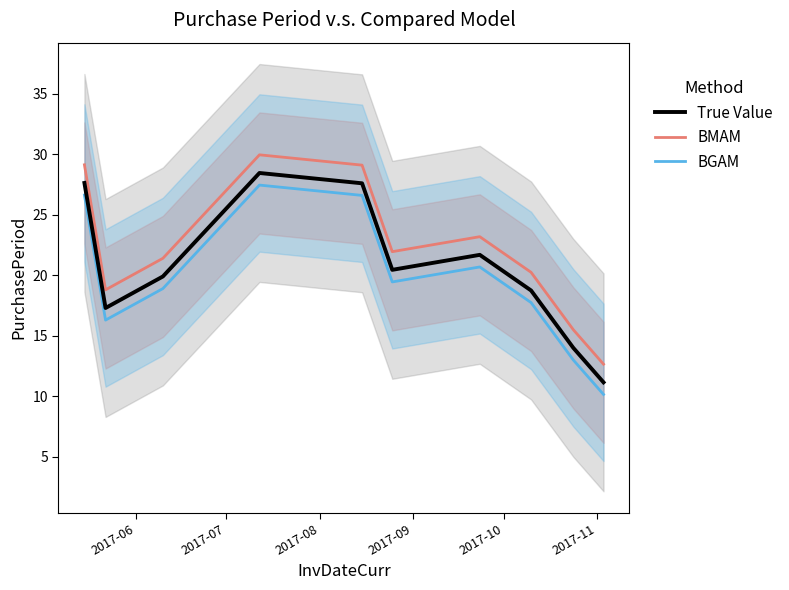

True or false: True Value and BGAM intersect in this chart.

False